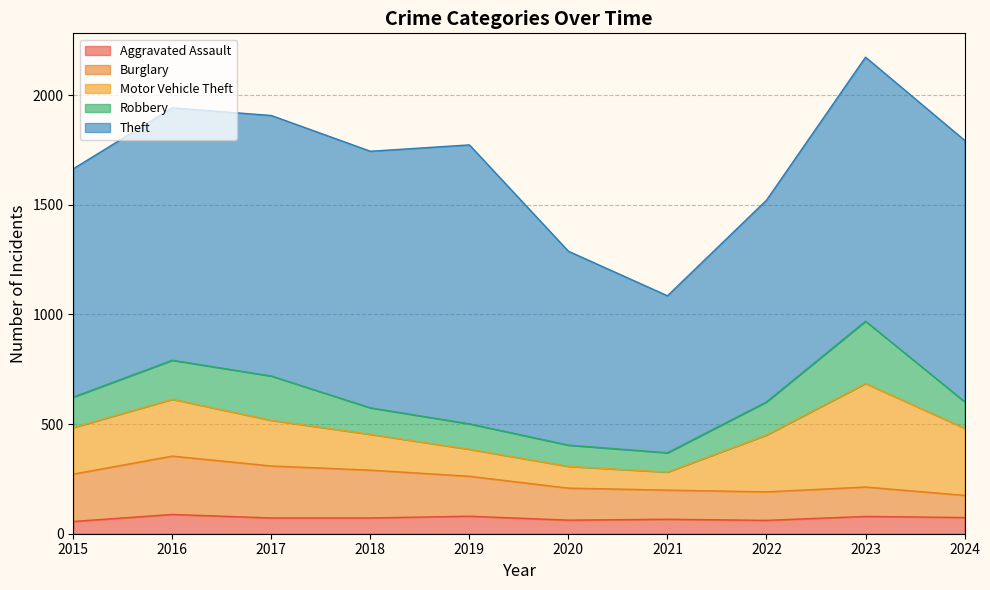

What is the total value across all series at 2022?

1521